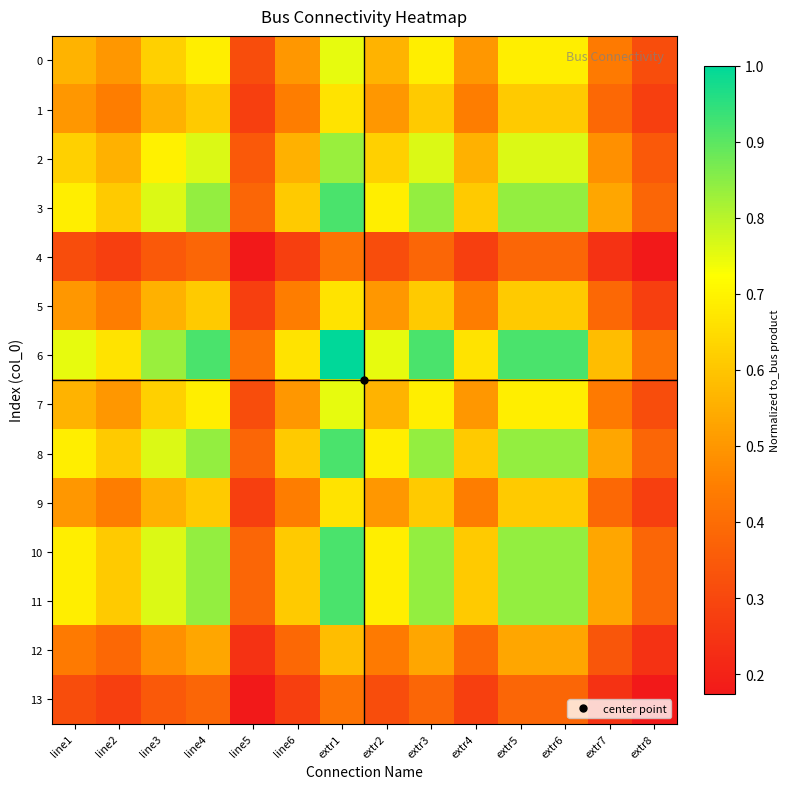

What is the minimum value shown in the chart?

0.2